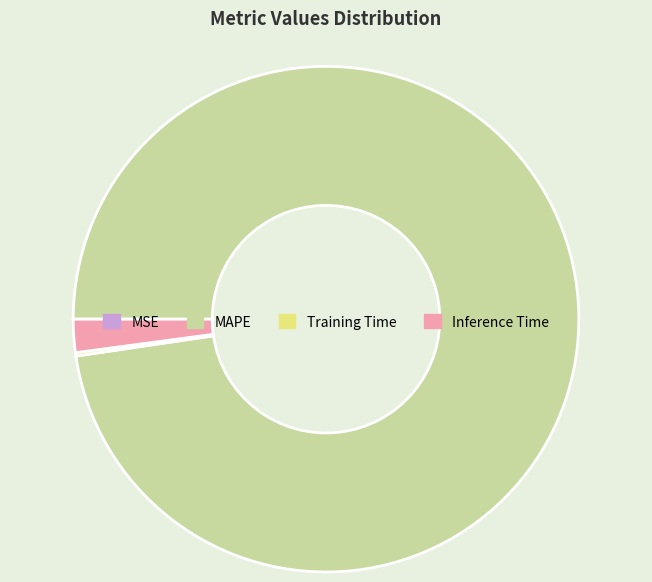

The MAPE slice represents 85% of the pie. True or false?

False